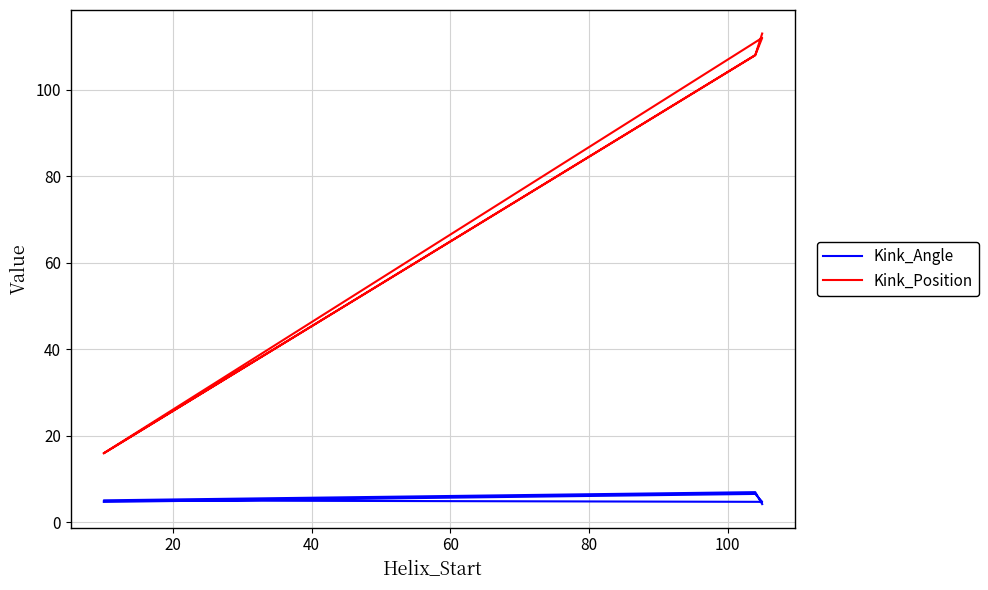

True or false: Kink_Position and Kink_Angle intersect in this chart.

False